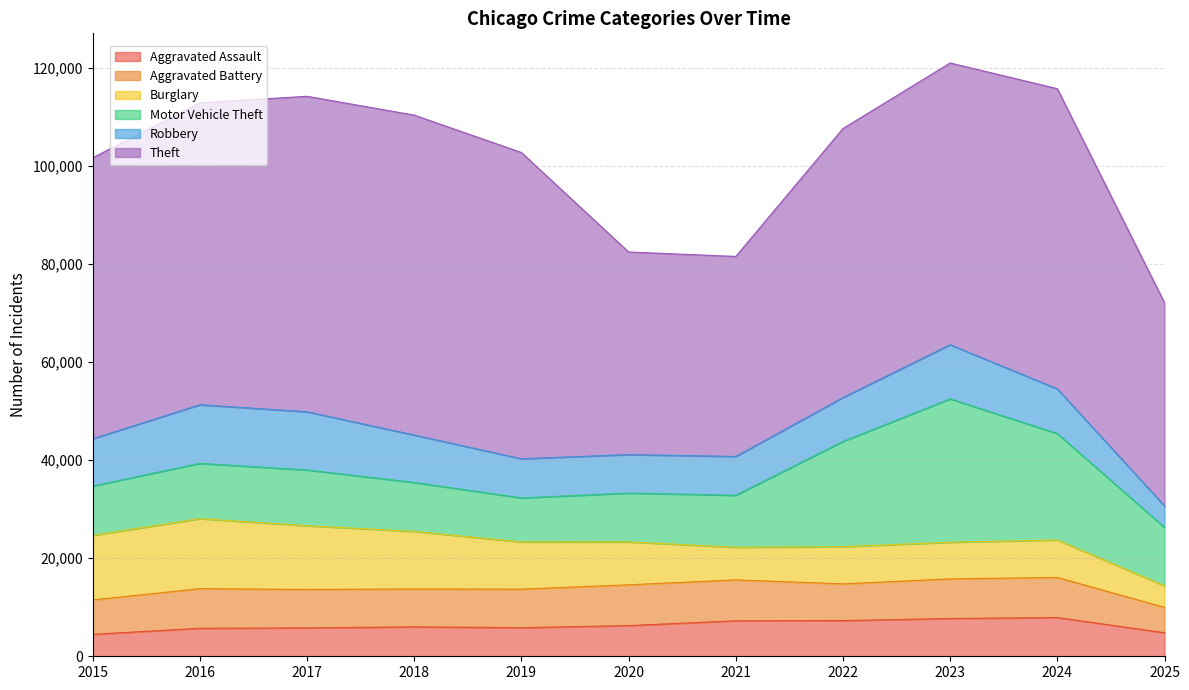

What are all the series names shown in the legend?

Aggravated Assault, Aggravated Battery, Burglary, Motor Vehicle Theft, Robbery, Theft